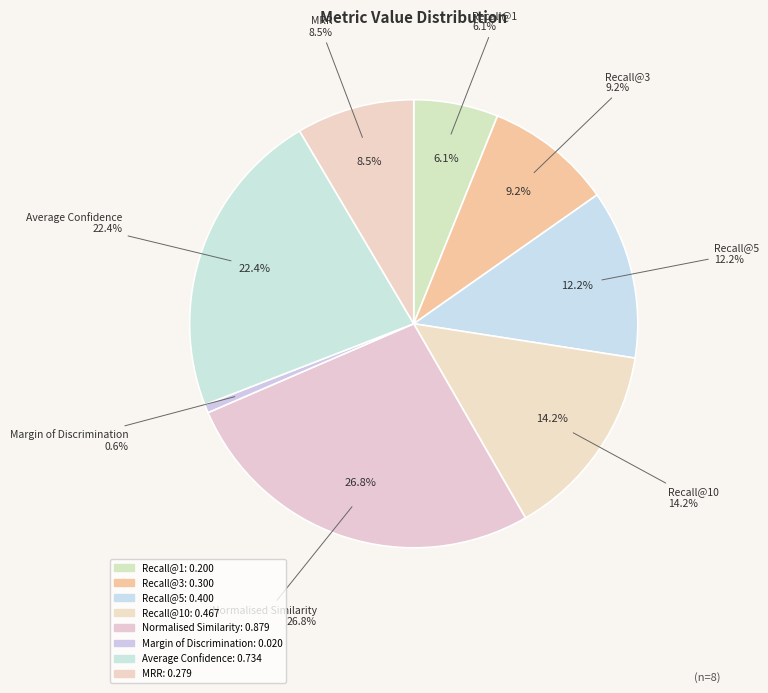

How many segments does this pie chart have?

8